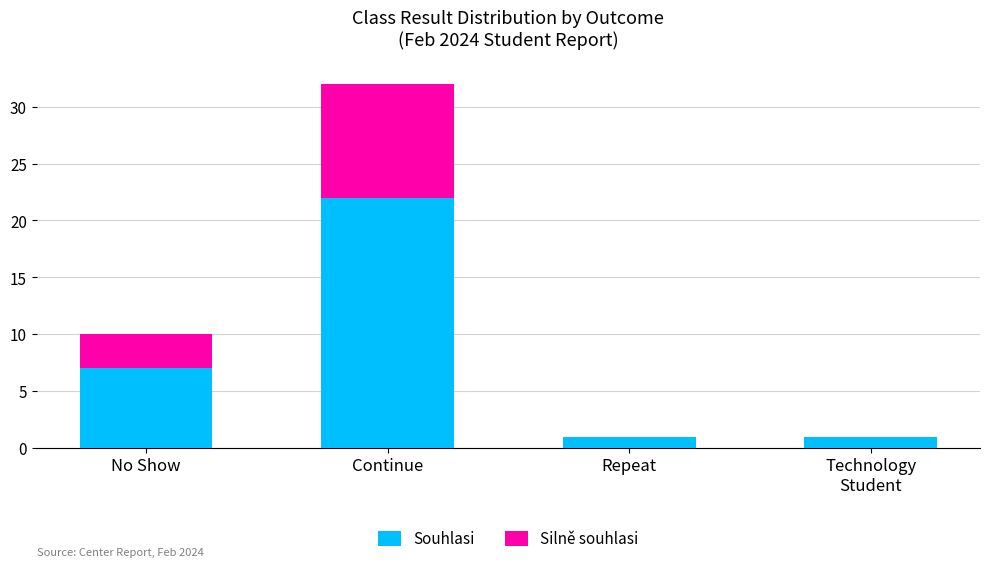

How many categories are shown in the chart?

4